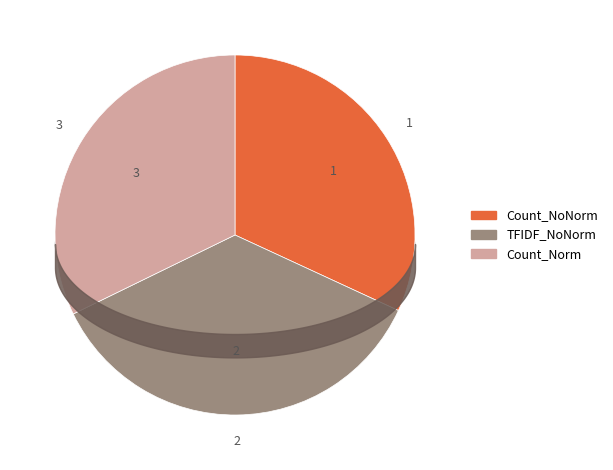

The Count_NoNorm slice represents 32% of the pie. True or false?

True